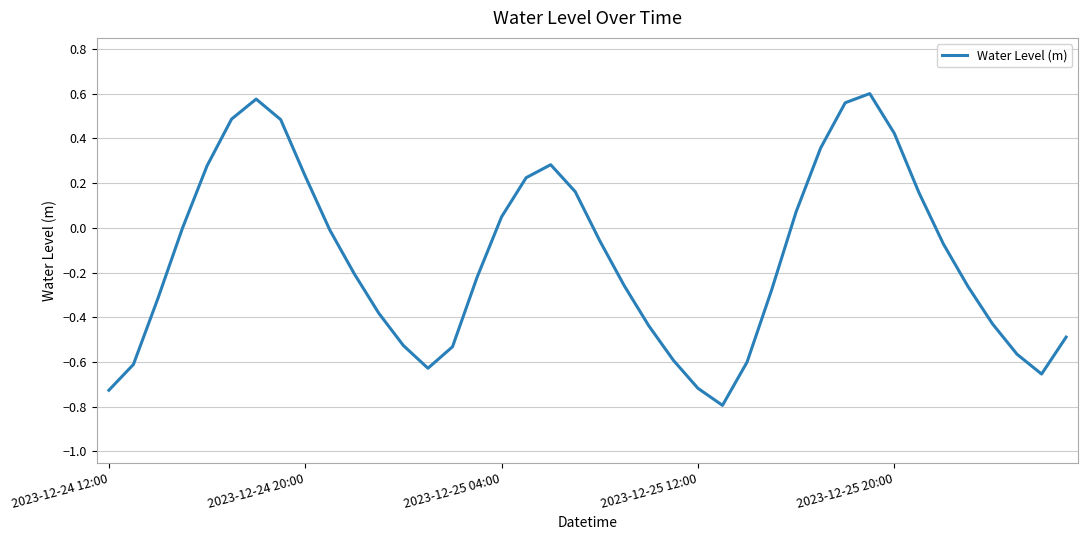

What is the smallest value displayed?

-0.8